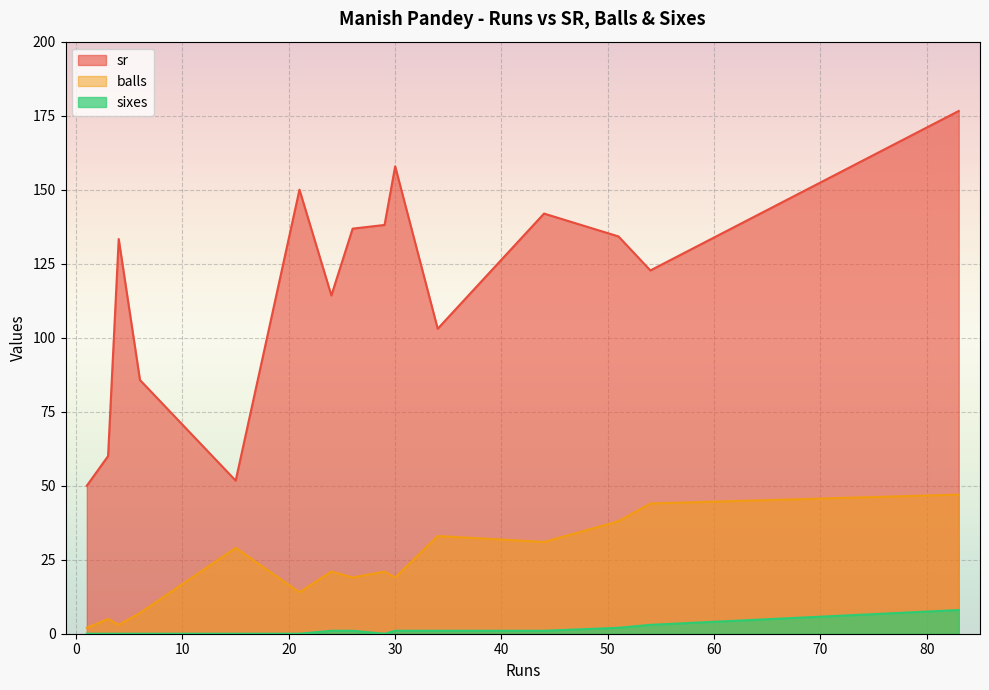

List the series in order of their overall mean, lowest first.

sixes, balls, sr